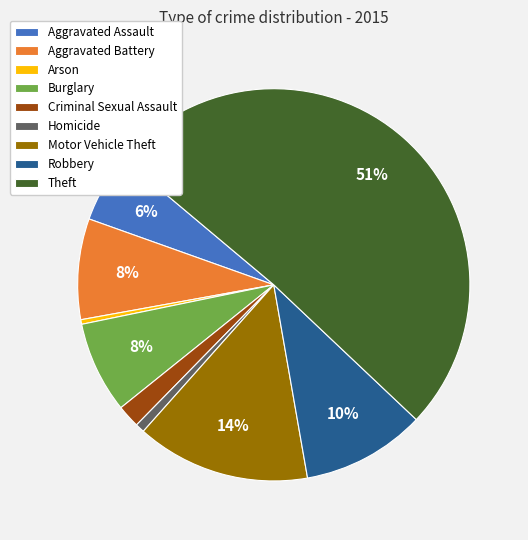

Is it true that Arson is 0% of the pie?

True